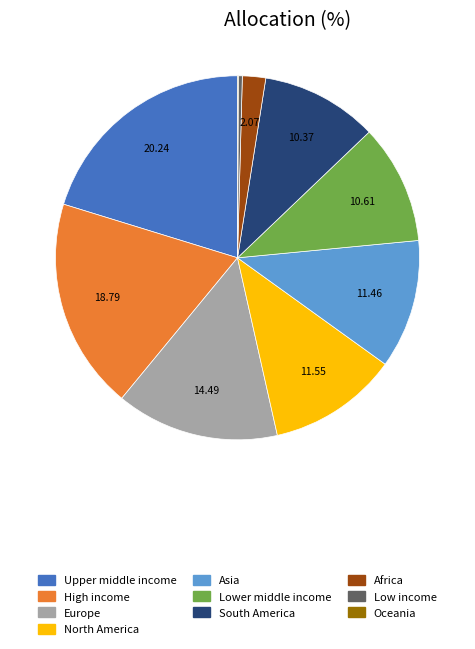

Which category has the biggest portion of the pie?

Upper middle income